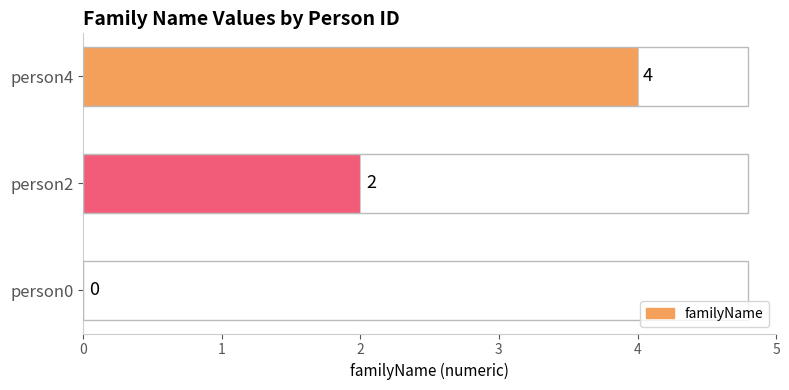

Count the number of categories in the chart.

3